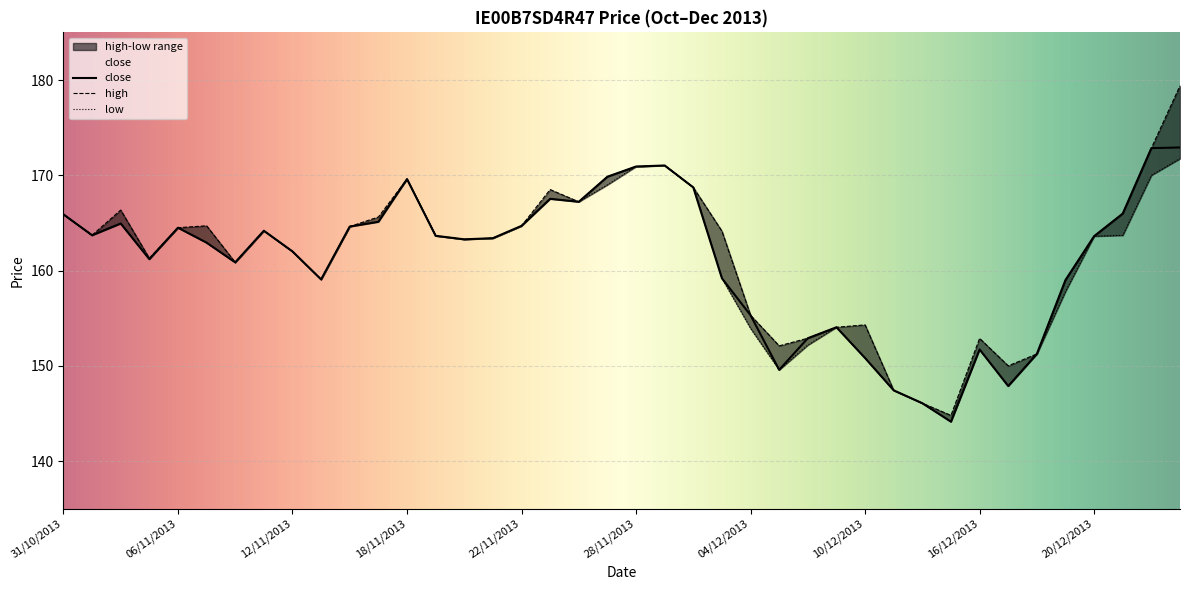

Is it true that high equals 162.0 at 12/11/2013?

True